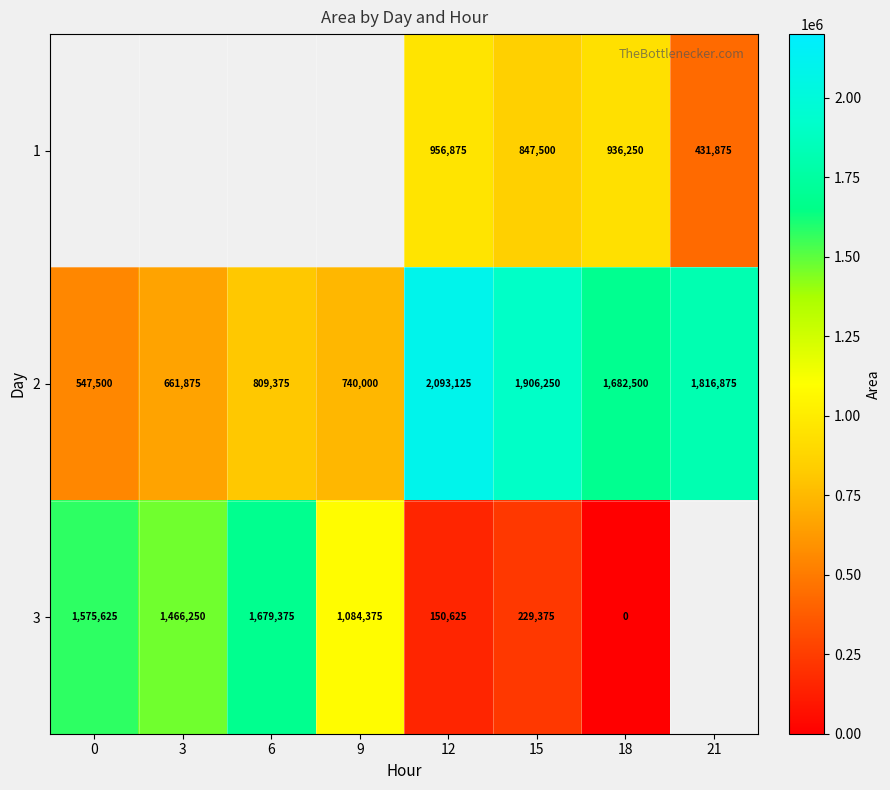

The 2 series shows 560341 at 6. True or false?

False